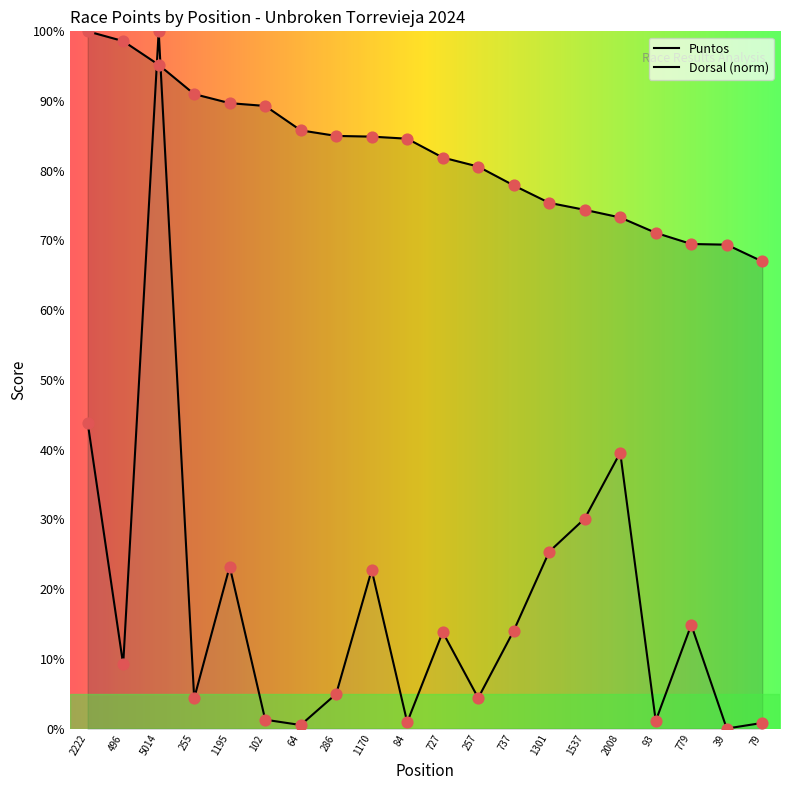

Which series contains the highest Y value?

Puntos